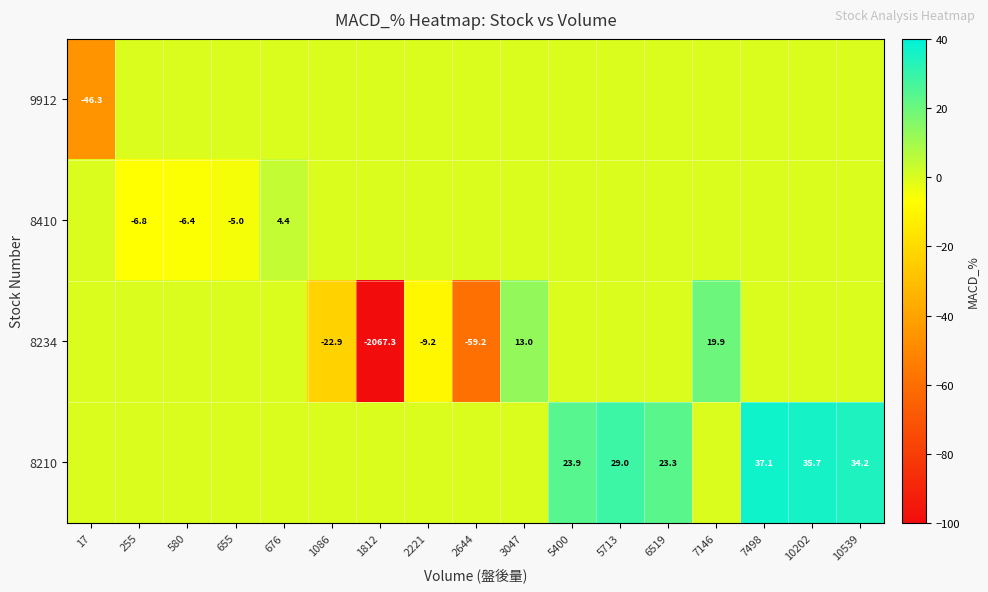

Is it true that 8410 equals -6.8 at 255?

True